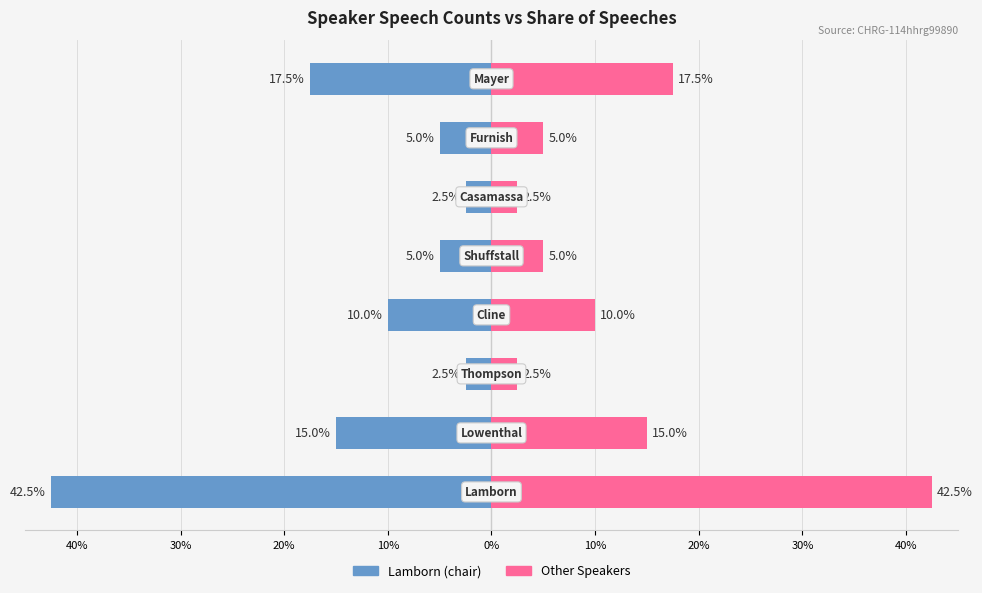

Reading left to right, what are all the values shown in this chart?

Speech Count (left): 40%=-42.5	30%=-15.0	20%=-2.5	10%=-10.0	0%=-5.0	10%=-2.5	20%=-5.0	30%=-17.5
Speech Count (right): 40%=42.5	30%=15.0	20%=2.5	10%=10.0	0%=5.0	10%=2.5	20%=5.0	30%=17.5